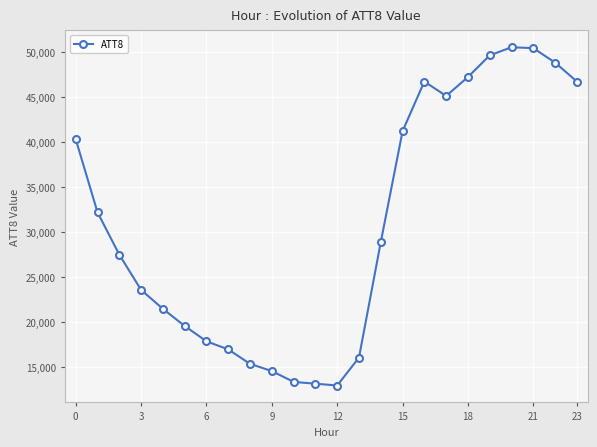

What is the value of the 14th point from the left?

16100